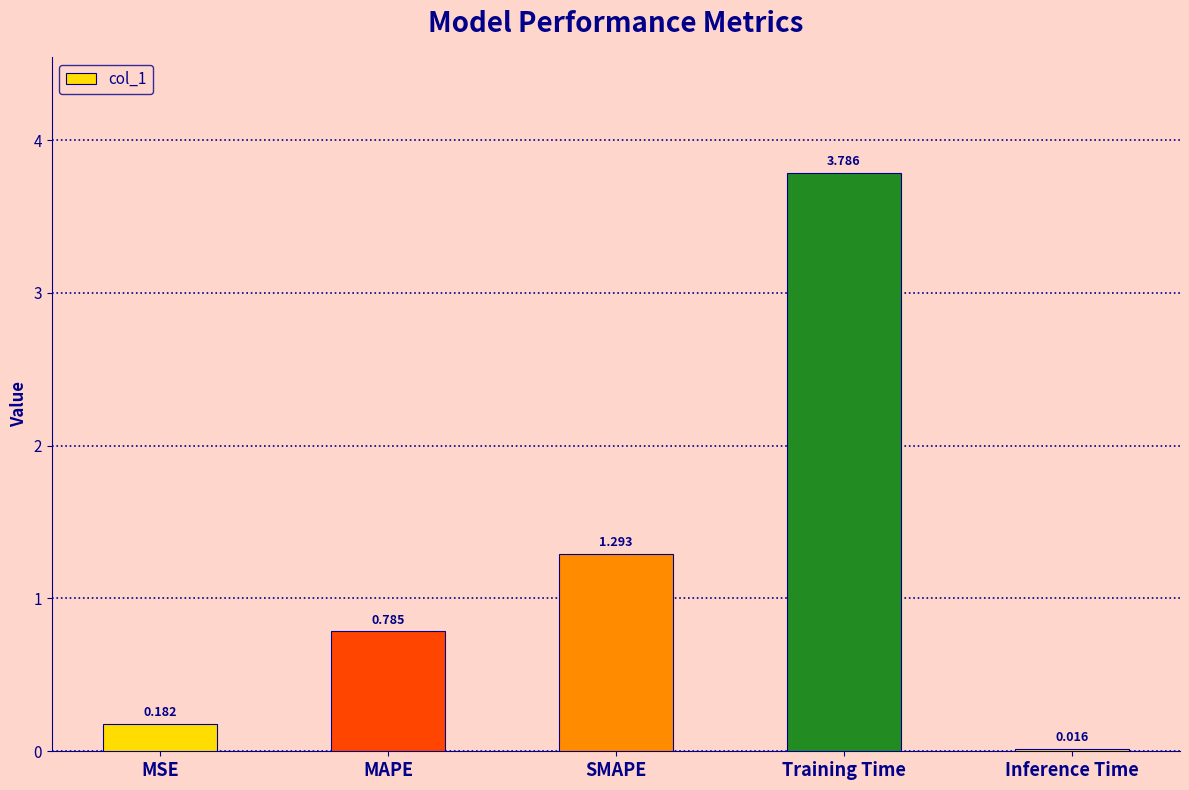

What is the sum of the values at SMAPE and MAPE?

2.1